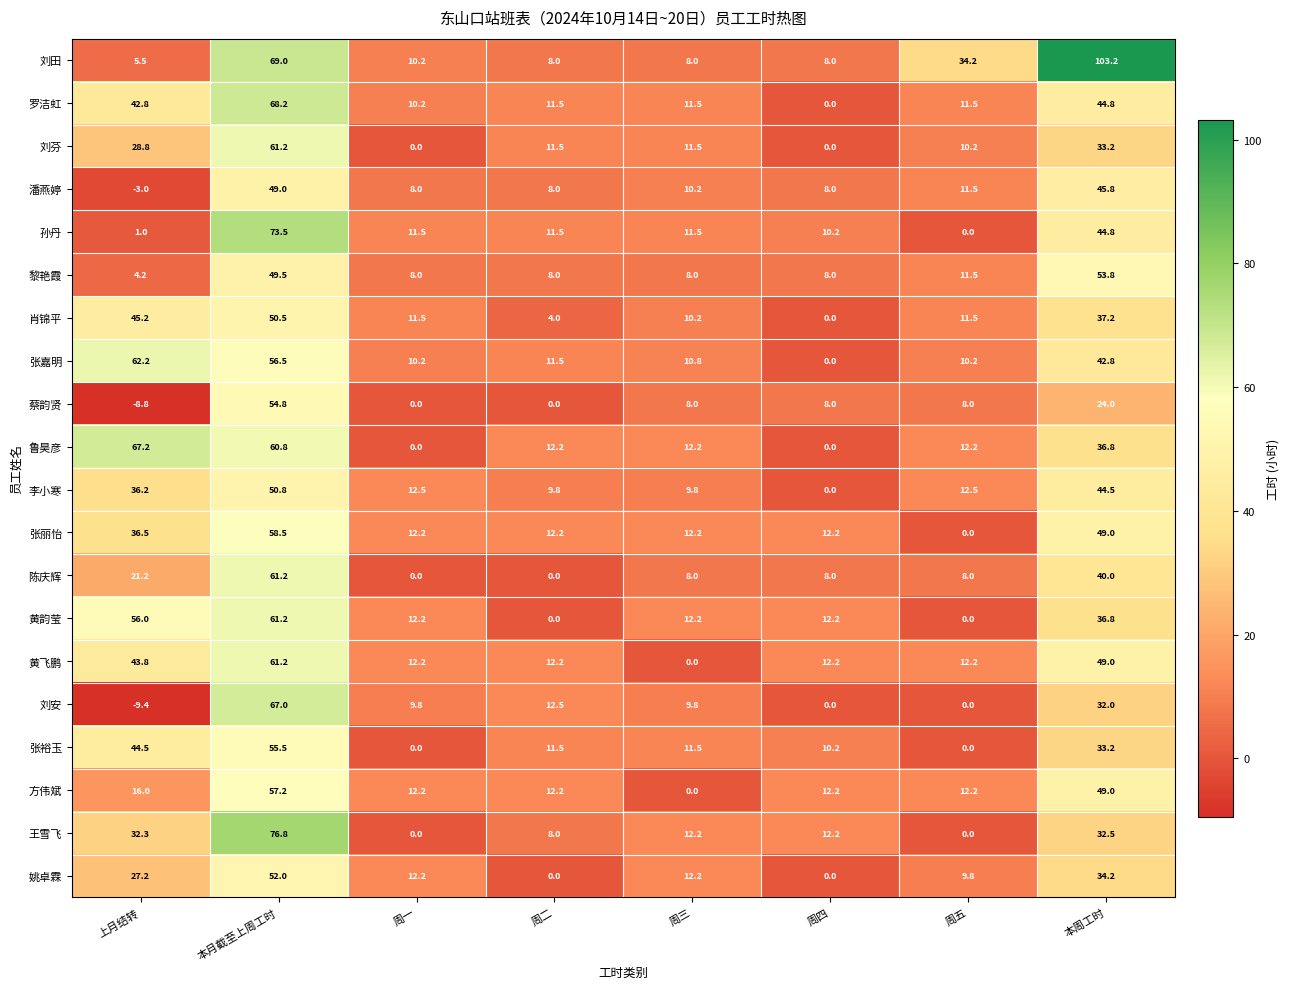

What is the difference between the 刘安 values at 本月截至上周工时 and 本周工时?

35.0